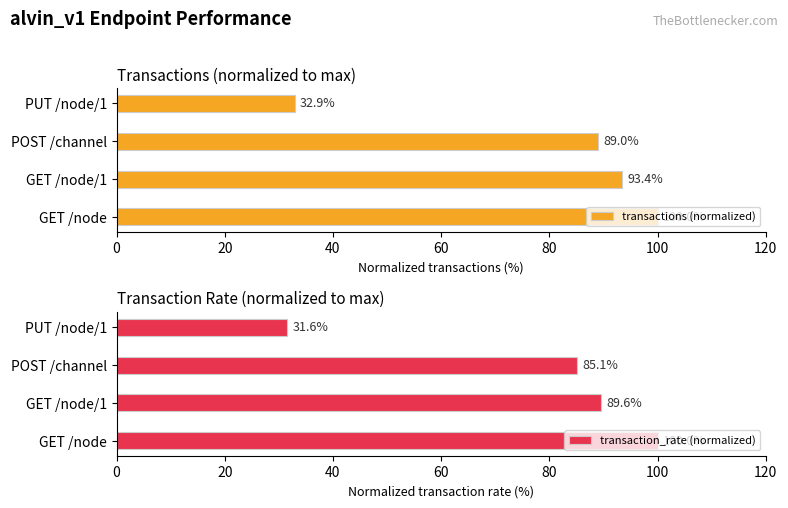

The transactions (normalized) series shows 37.7 at GET /node. True or false?

False